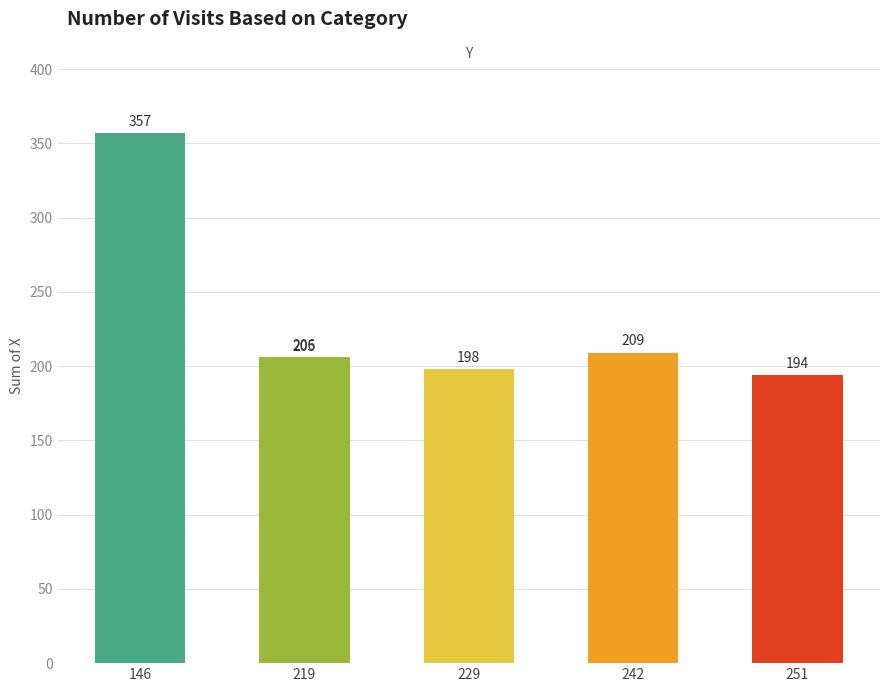

What is the minimum value shown in the chart?

194